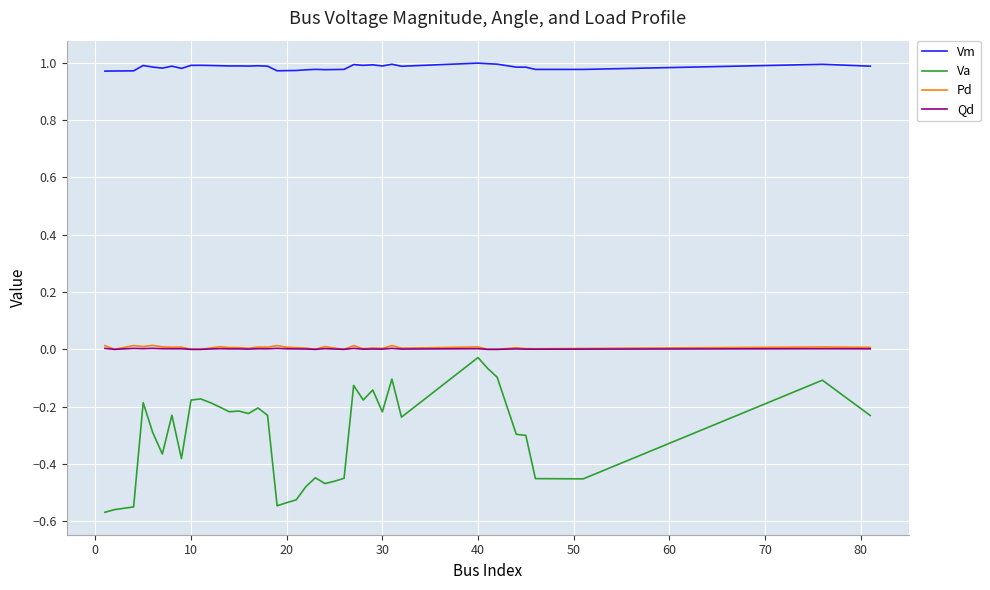

Which series has the largest range (max minus min)?

Va